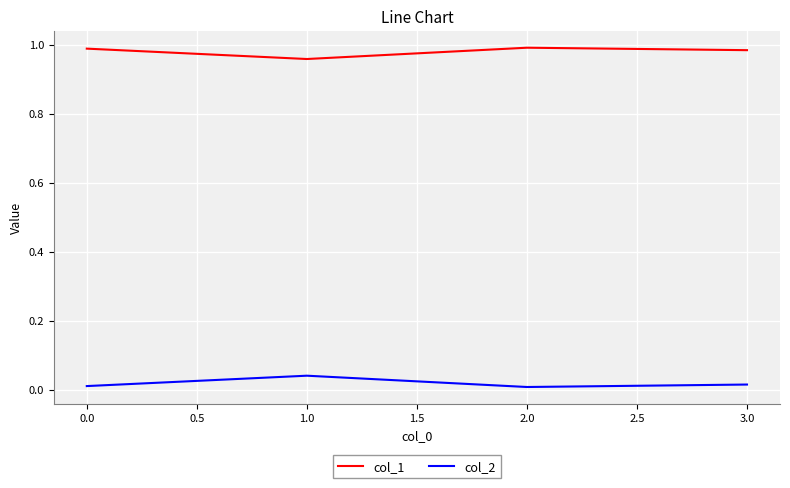

Rank the series by their maximum value, from highest to lowest.

col_1, col_2